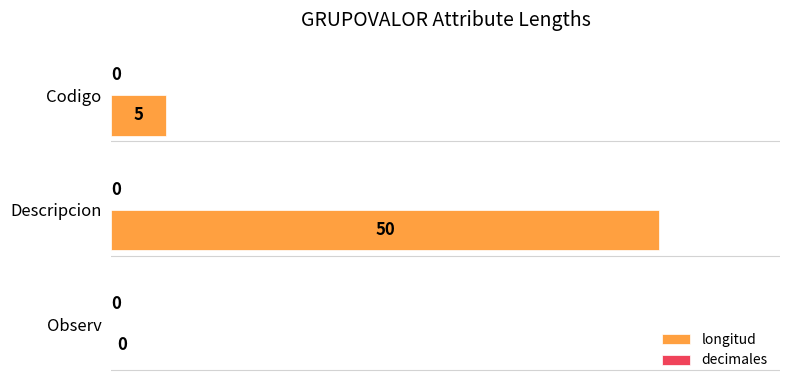

What is the change in value from Codigo to Descripcion?

+45